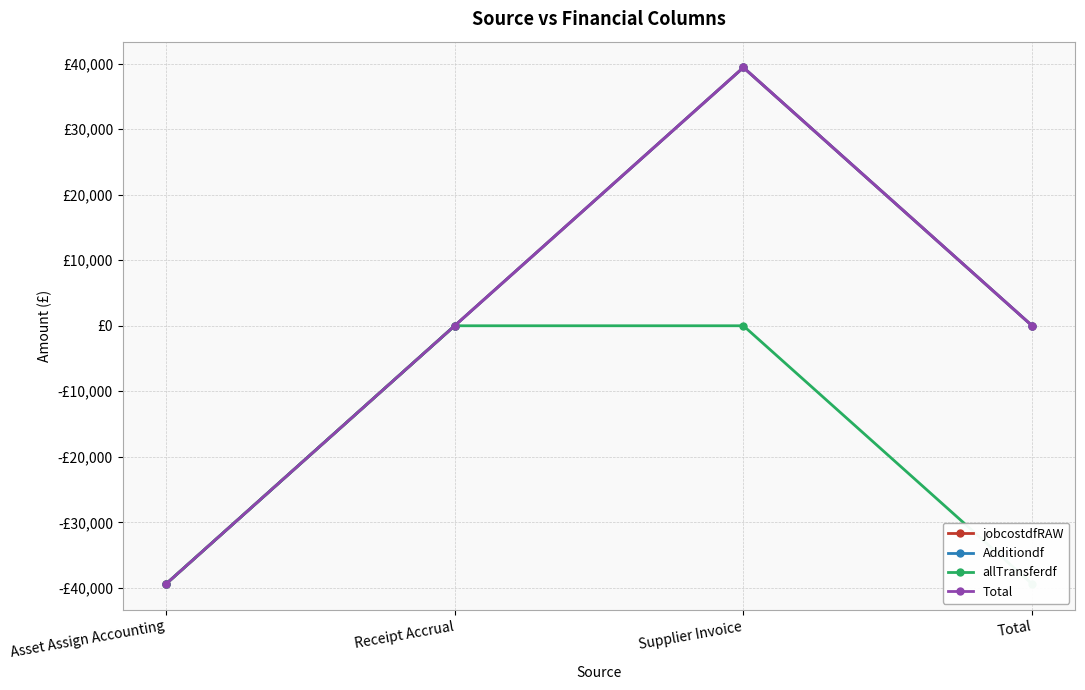

Which has a higher value, Supplier Invoice or Receipt Accrual?

Supplier Invoice